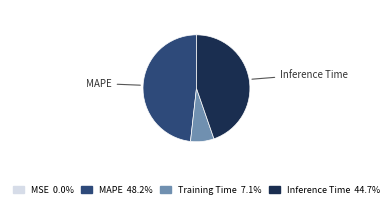

Is there a majority slice in this chart?

No